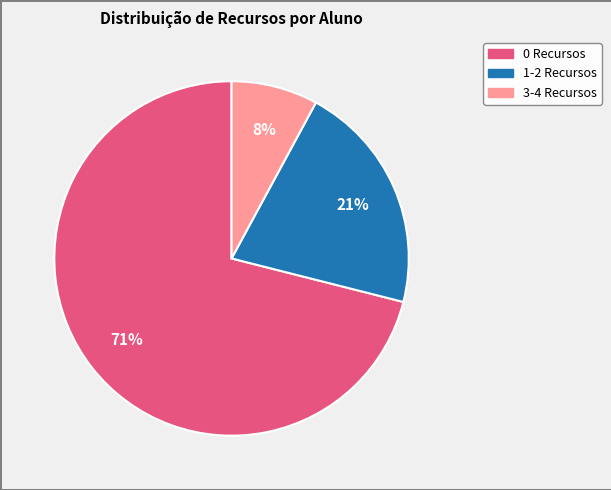

Rank the categories by value from highest to lowest.

0 Recursos, 1-2 Recursos, 3-4 Recursos